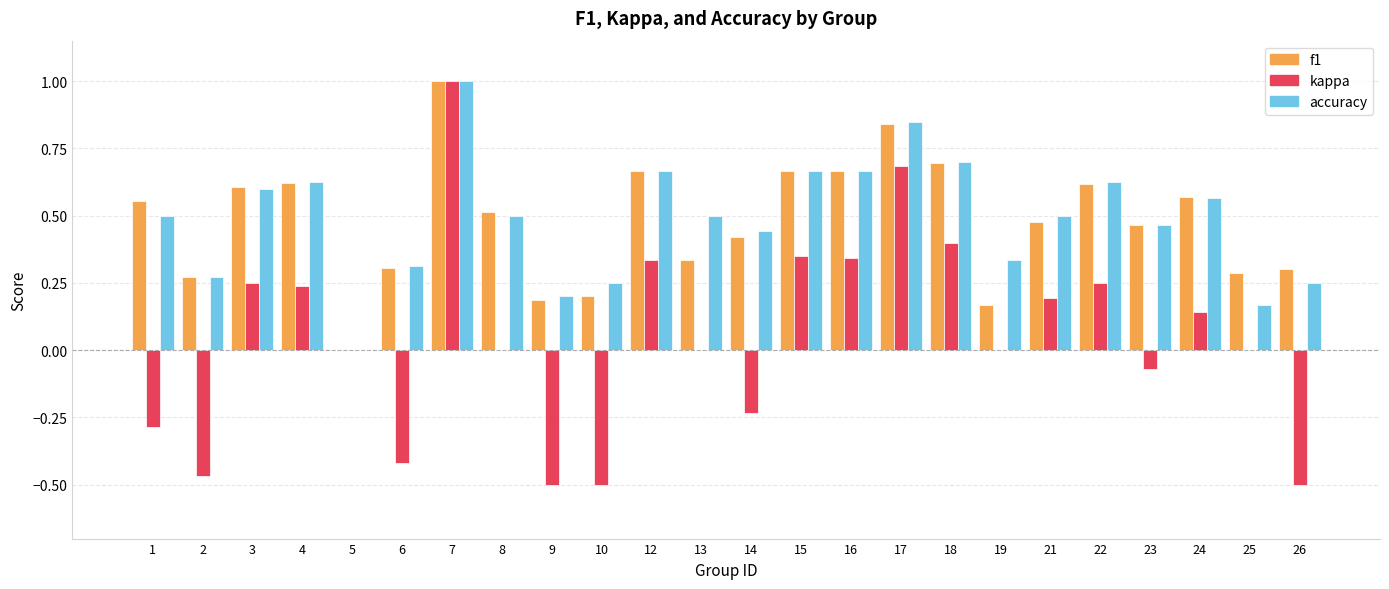

The value of f1 at 25 is 0.3. True or false?

True